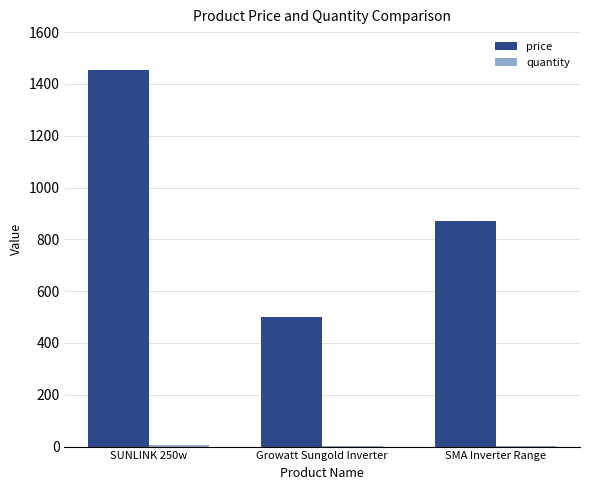

What is the sum of the price values at Growatt Sungold Inverter and SUNLINK 250w?

1952.5